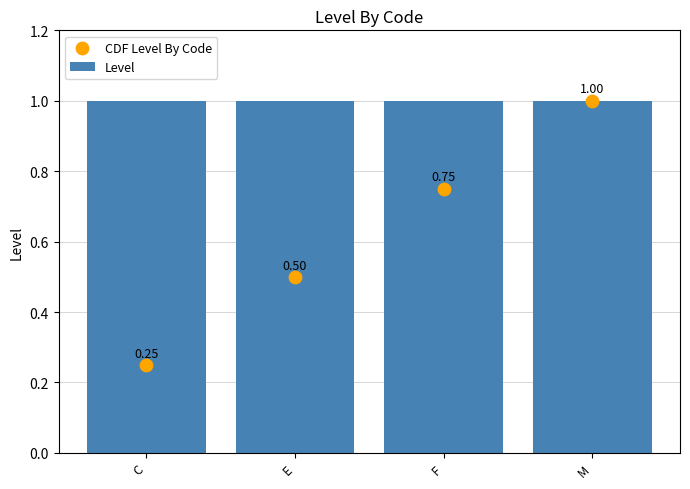

Which series has the widest spread of Y values?

CDF Level By Code